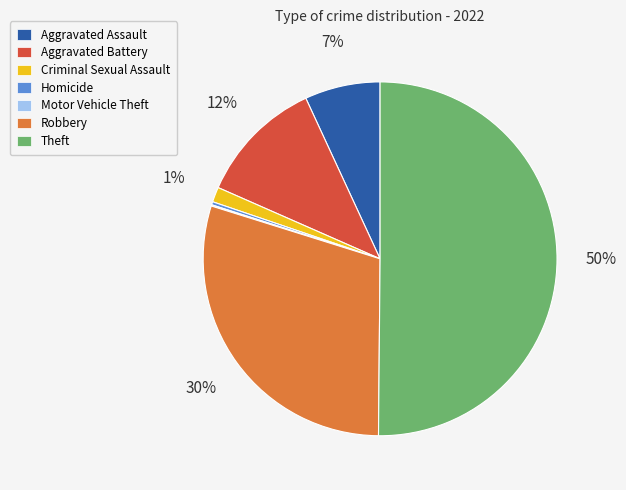

Combined, do Aggravated Assault and Theft account for over 50%?

Yes